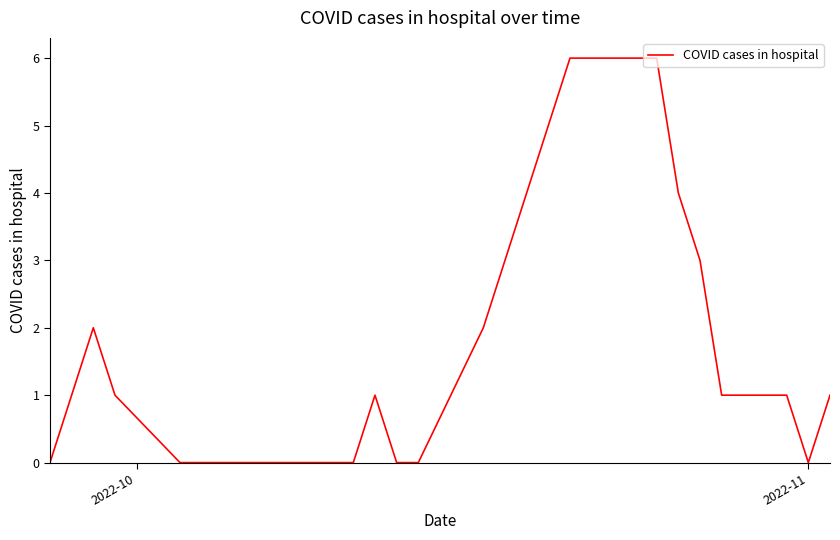

What is the greatest value displayed?

6